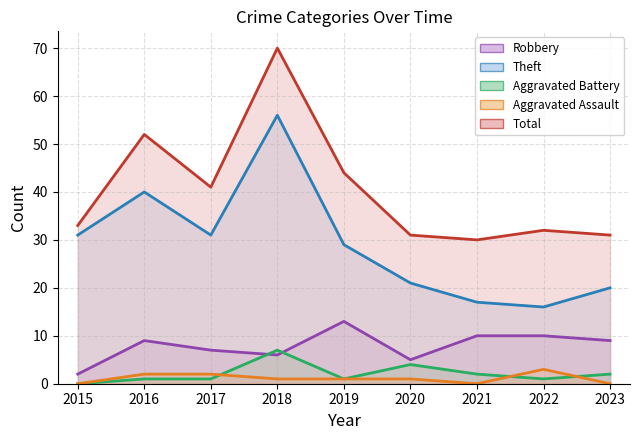

Is it true that Aggravated Assault equals 2 at 2017?

True